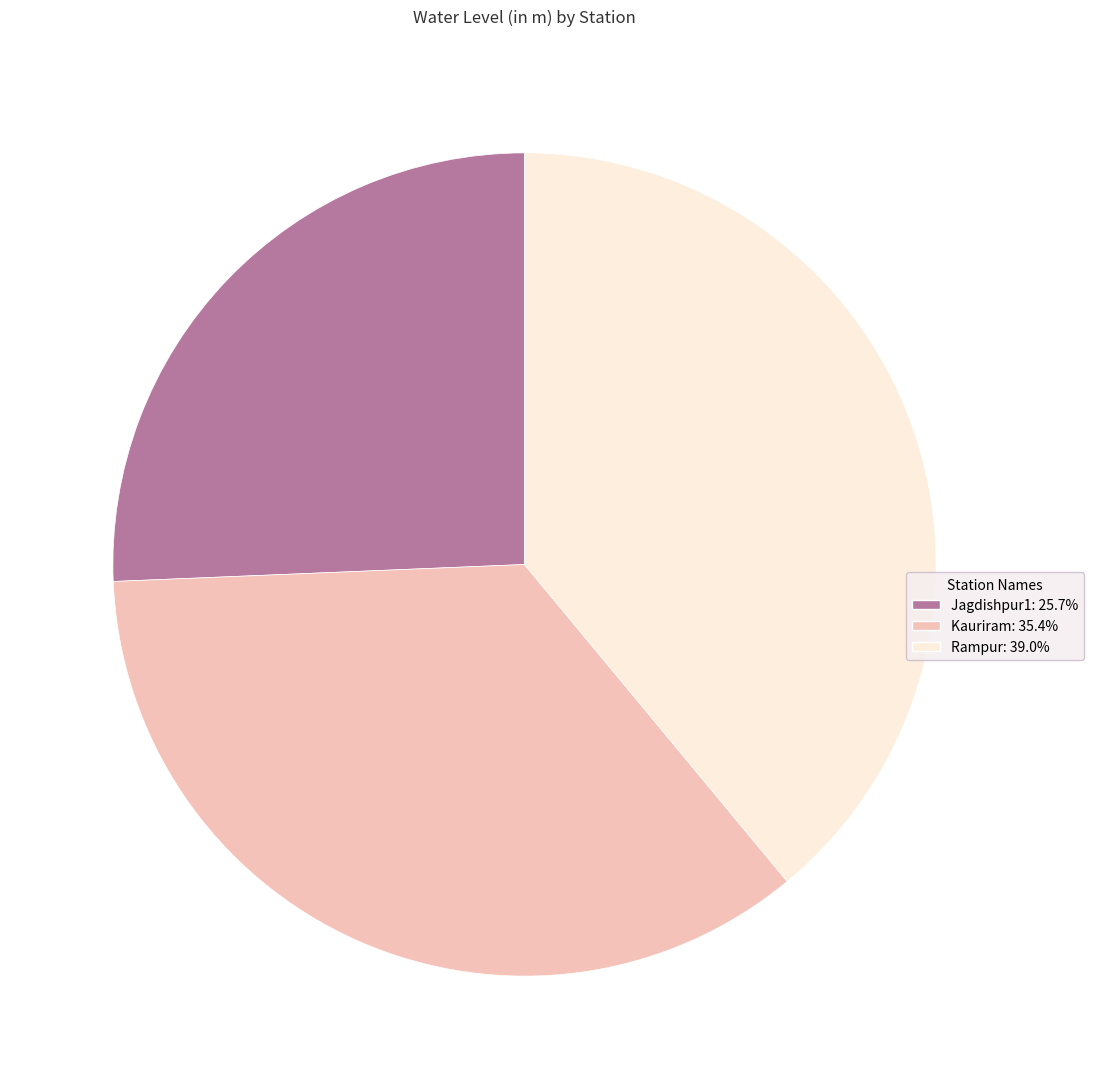

Rank the categories by value from lowest to highest.

Jagdishpur1, Kauriram, Rampur